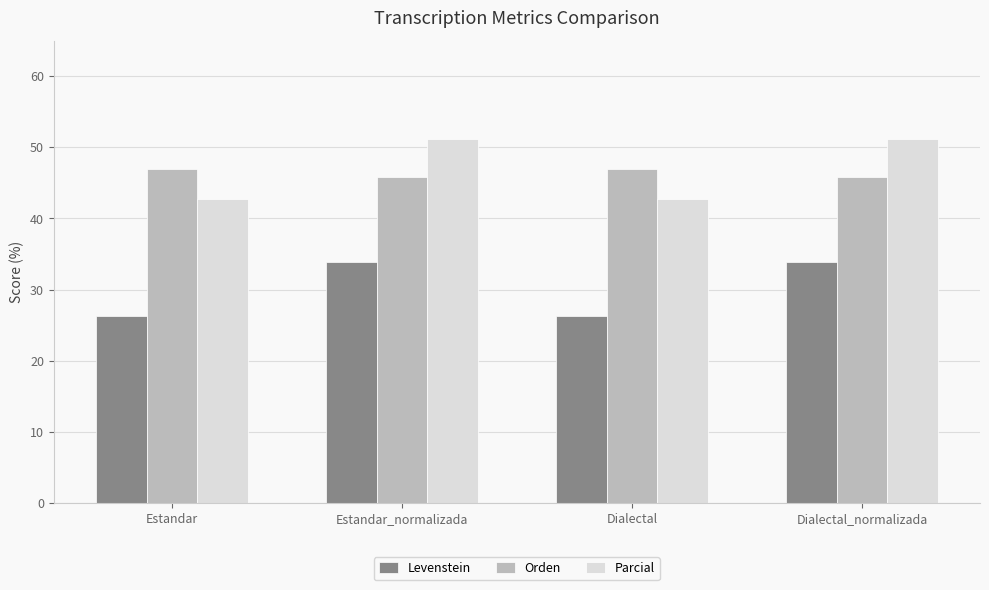

What is the label of the 2nd bar from the left?

Estandar_normalizada